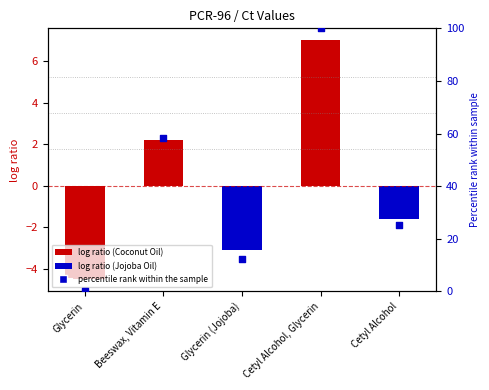

Approximately how many times larger is the value at Beeswax, Vitamin E compared to Cetyl Alcohol, Glycerin?

0.6